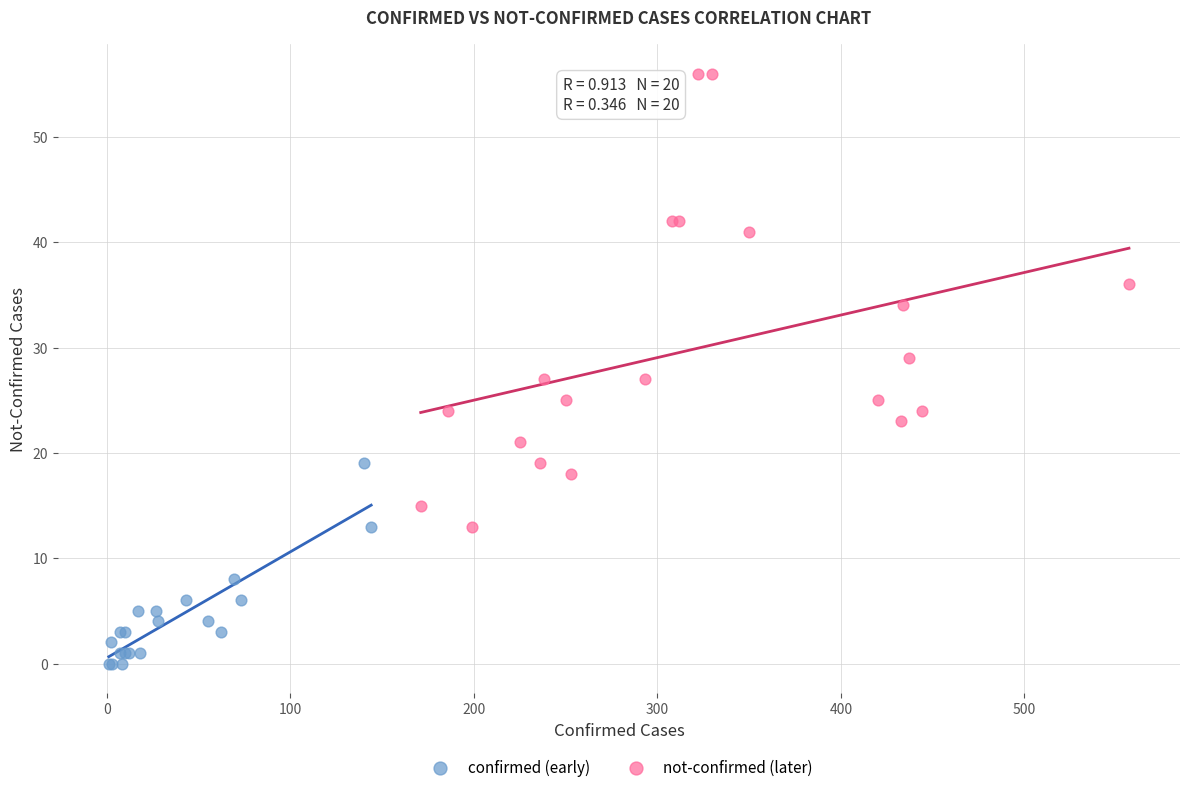

Which series reaches the minimum Y coordinate?

confirmed (early)